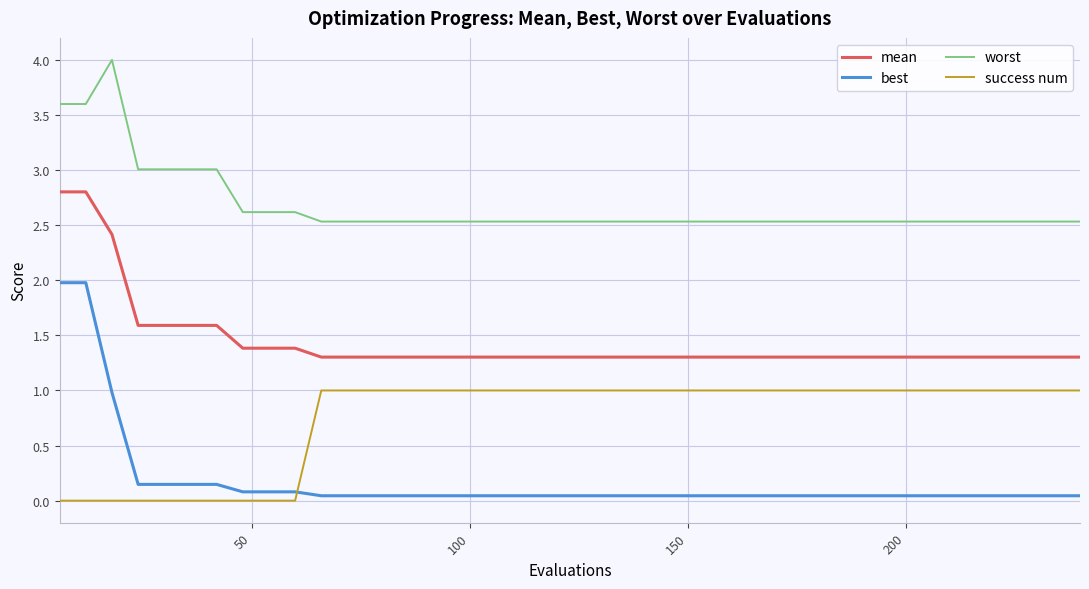

Which series has the largest total across all categories?

worst